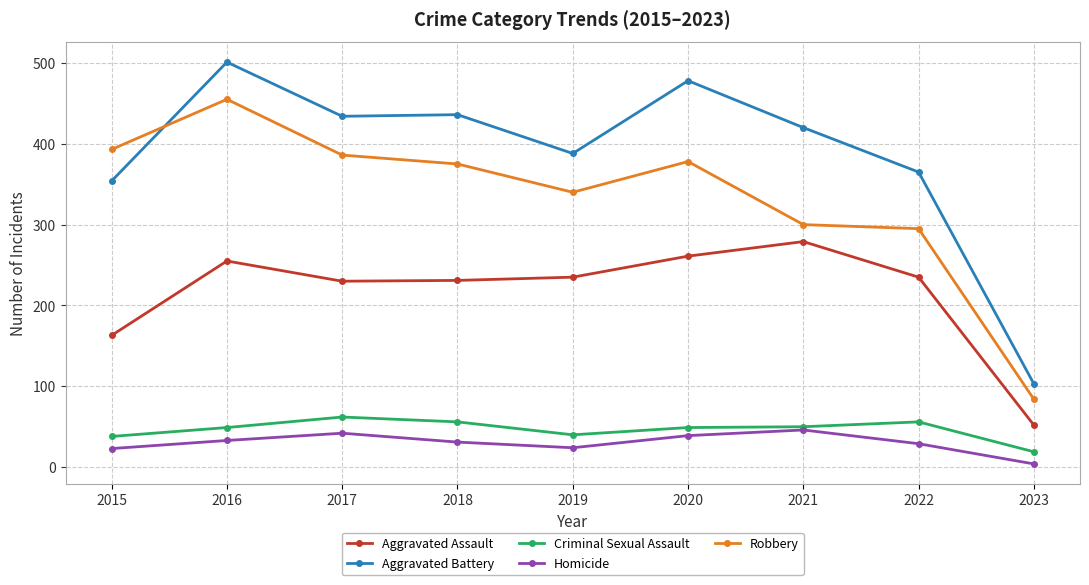

At which category does Criminal Sexual Assault reach its first local peak?

2017